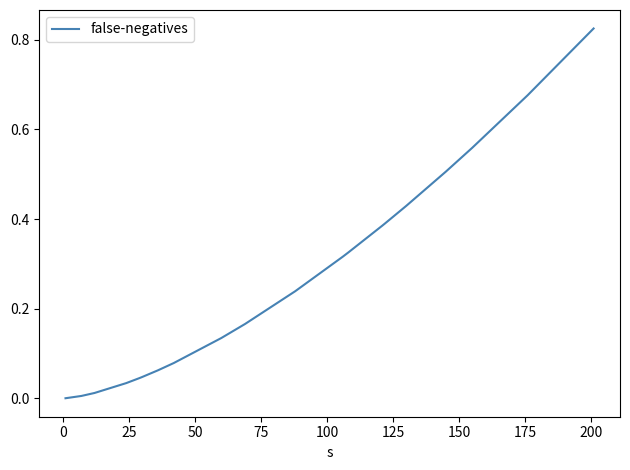

Reading left to right, list all the values displayed in this chart.

0.0	0.0	0.0	0.0	0.0	0.0	0.1	0.1	0.1	0.2	0.2	0.3	0.3	0.4	0.4	0.4	0.5	0.6	0.7	0.8